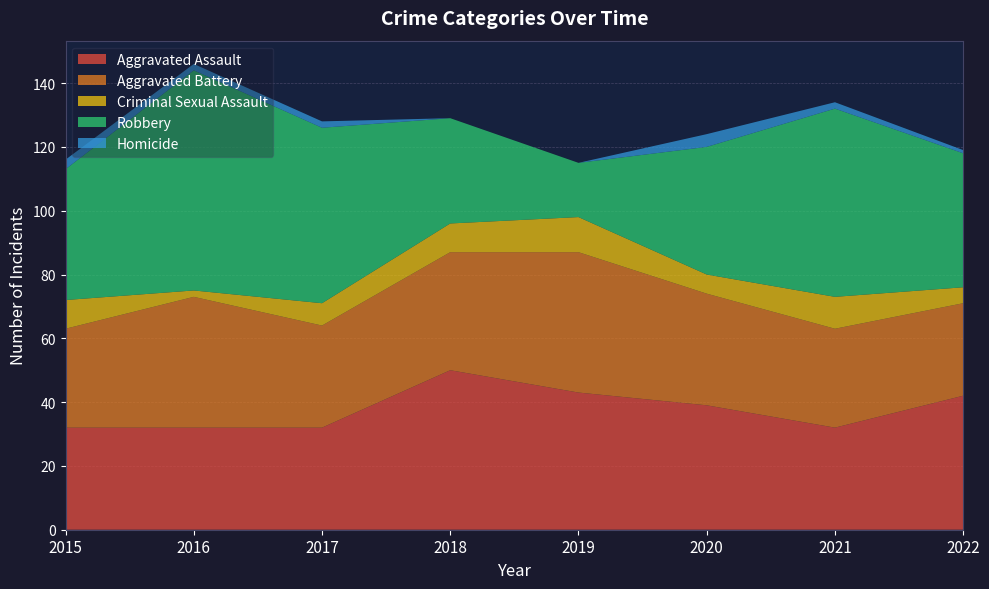

Reading left to right, transcribe all the data shown in this chart.

Aggravated Assault: 32	32	32	50	43	39	32	42
Aggravated Battery: 31	41	32	37	44	35	31	29
Criminal Sexual Assault: 9	2	7	9	11	6	10	5
Robbery: 41	69	55	33	17	40	59	42
Homicide: 3	2	2	0	0	4	2	1